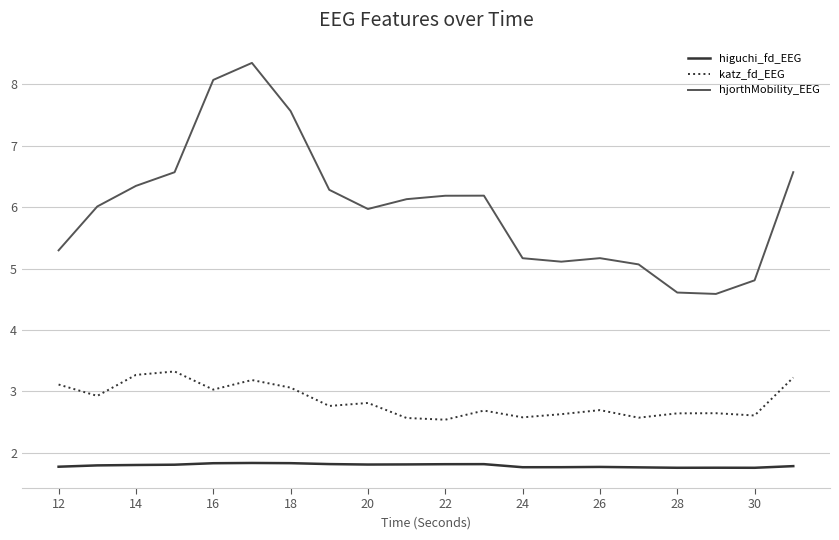

What is the sum of all higuchi_fd_EEG values?

35.9